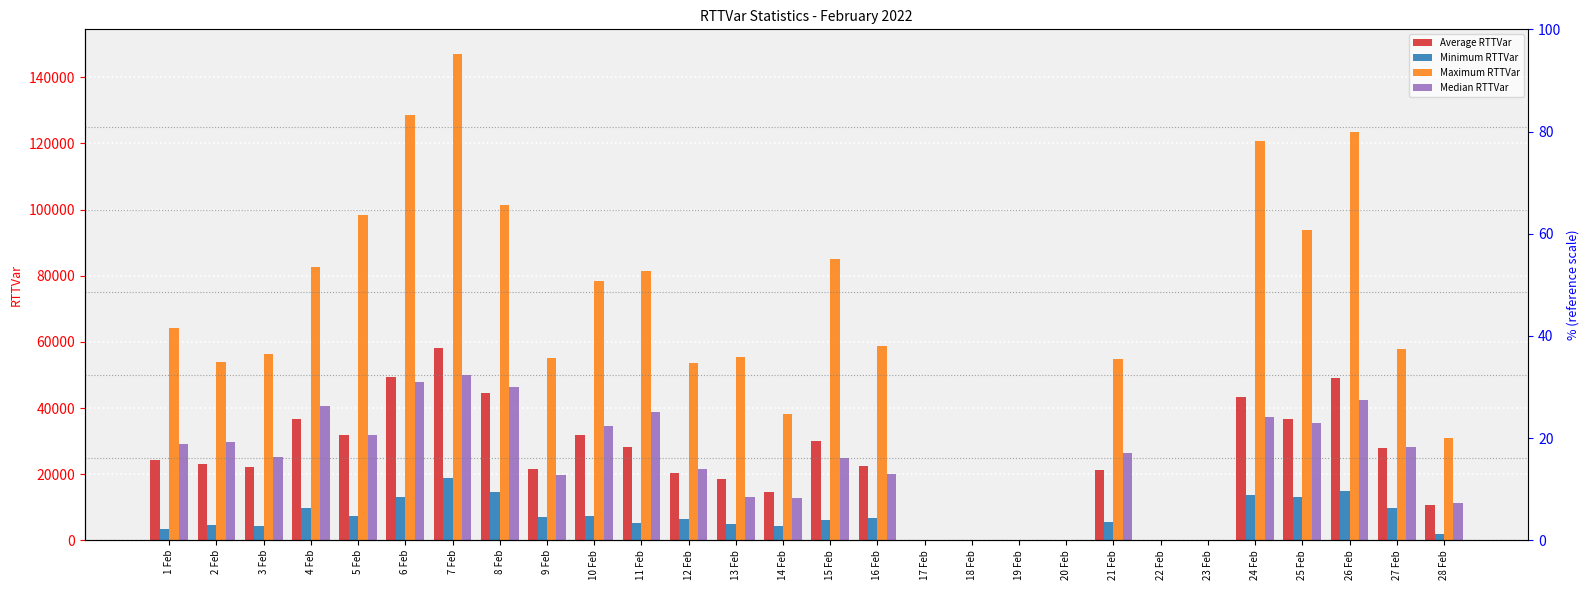

Reading left to right, transcribe all the data shown in this chart.

Average RTTVar: 1 Feb=24421.0	2 Feb=22982.5	3 Feb=22054.5	4 Feb=36802.6	5 Feb=31822.6	6 Feb=49285.4	7 Feb=58224.6	8 Feb=44630.4	9 Feb=21709.5	10 Feb=31902.7	11 Feb=28167.6	12 Feb=20359.4	13 Feb=18683.0	14 Feb=14564.0	15 Feb=29995.0	16 Feb=22575.1	17 Feb=0.0	18 Feb=0.0	19 Feb=0.0	20 Feb=0.0	21 Feb=21394.4	22 Feb=0.0	23 Feb=0.0	24 Feb=43460.9	25 Feb=36560.8	26 Feb=49220.2	27 Feb=27791.8	28 Feb=10810.2
Minimum RTTVar: 1 Feb=3483.0	2 Feb=4508.3	3 Feb=4276.3	4 Feb=9925.1	5 Feb=7376.2	6 Feb=13199.3	7 Feb=18995.0	8 Feb=14750.6	9 Feb=7187.7	10 Feb=7482.4	11 Feb=5311.8	12 Feb=6395.3	13 Feb=5007.0	14 Feb=4448.1	15 Feb=6174.2	16 Feb=6638.9	17 Feb=0.0	18 Feb=0.0	19 Feb=0.0	20 Feb=0.0	21 Feb=5583.9	22 Feb=0.0	23 Feb=0.0	24 Feb=13612.9	25 Feb=13236.4	26 Feb=14851.6	27 Feb=9934.2	28 Feb=1877.3
Maximum RTTVar: 1 Feb=64123.5	2 Feb=53851.6	3 Feb=56379.0	4 Feb=82559.2	5 Feb=98342.5	6 Feb=128709.6	7 Feb=147139.9	8 Feb=101326.3	9 Feb=55075.3	10 Feb=78483.2	11 Feb=81482.0	12 Feb=53740.1	13 Feb=55517.9	14 Feb=38331.3	15 Feb=85075.2	16 Feb=58738.6	17 Feb=0.0	18 Feb=0.0	19 Feb=0.0	20 Feb=0.0	21 Feb=54968.0	22 Feb=0.0	23 Feb=0.0	24 Feb=120705.3	25 Feb=93754.3	26 Feb=123562.9	27 Feb=58010.4	28 Feb=30886.1
Median RTTVar: 1 Feb=29269.0	2 Feb=29601.2	3 Feb=25353.3	4 Feb=40597.1	5 Feb=31808.3	6 Feb=47888.5	7 Feb=50009.1	8 Feb=46283.9	9 Feb=19689.0	10 Feb=34594.0	11 Feb=38878.6	12 Feb=21676.9	13 Feb=13215.9	14 Feb=12946.4	15 Feb=24798.6	16 Feb=19943.9	17 Feb=0.0	18 Feb=0.0	19 Feb=0.0	20 Feb=0.0	21 Feb=26348.3	22 Feb=0.0	23 Feb=0.0	24 Feb=37299.2	25 Feb=35480.4	26 Feb=42384.3	27 Feb=28214.5	28 Feb=11293.9